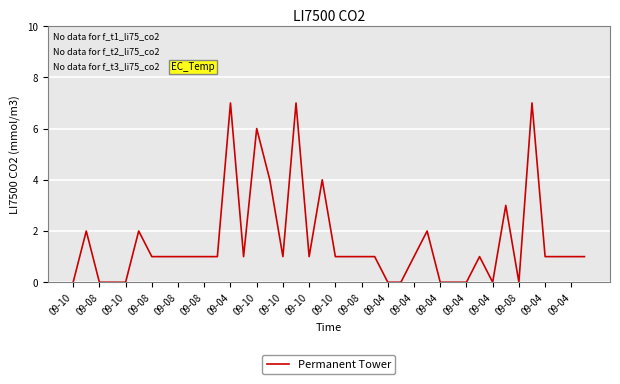

What is the greatest value displayed?

7